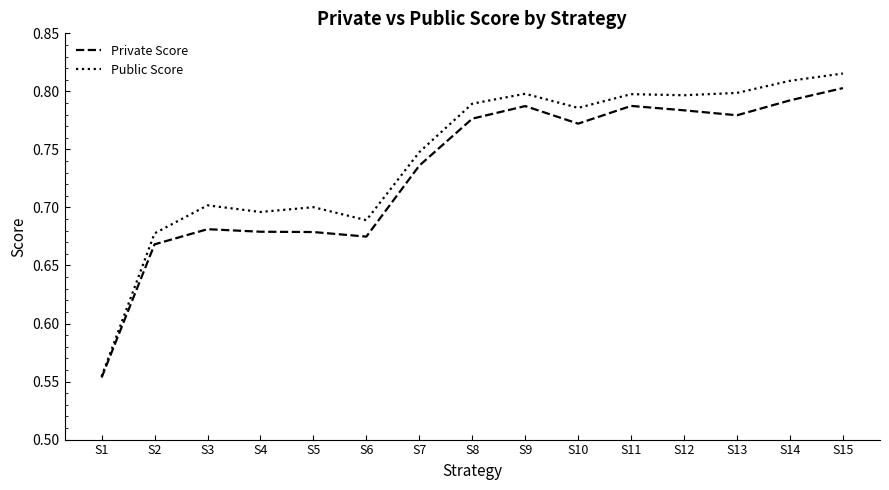

True or false: Public Score has a value of 0.5 at S8.

False